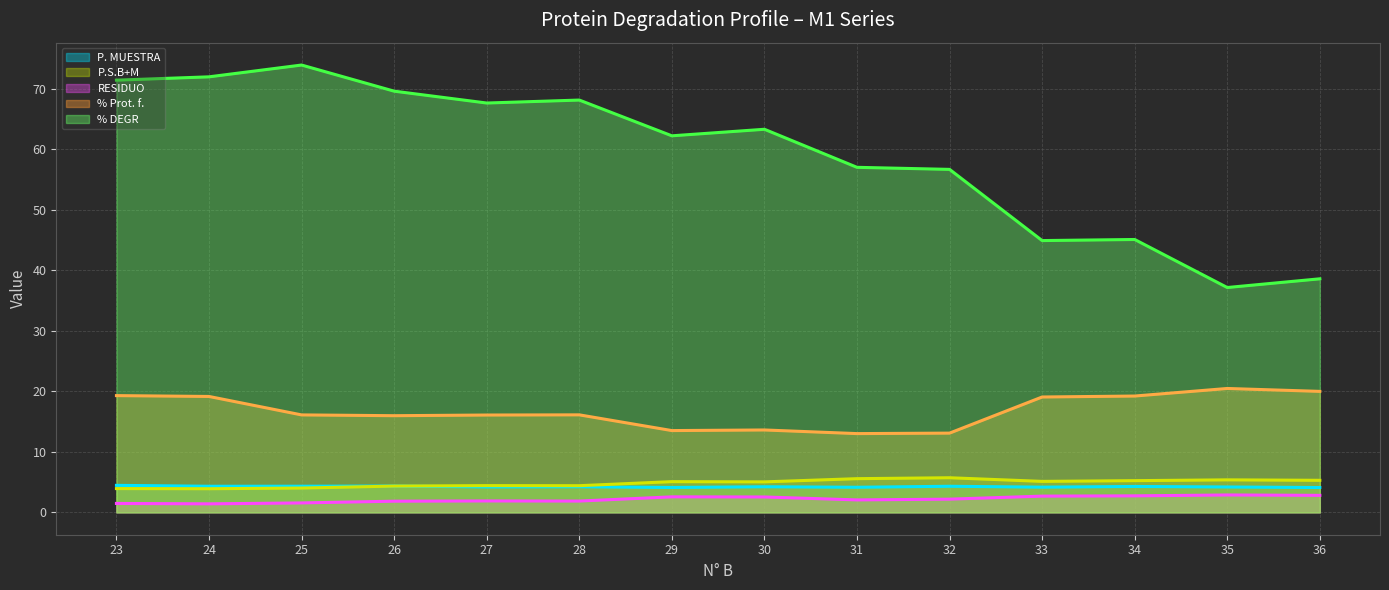

At 32, list the series in order from largest to smallest.

% DEGR (line), % Prot. f. (line), P.S.B+M (line), P. MUESTRA (line), RESIDUO (line)